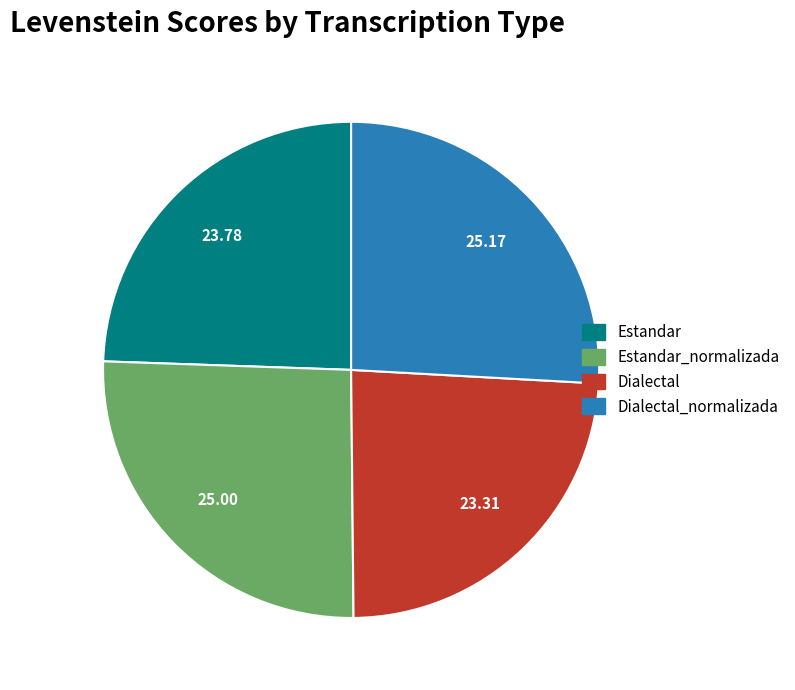

Do Dialectal_normalizada and Estandar together represent more than half of the pie?

Yes